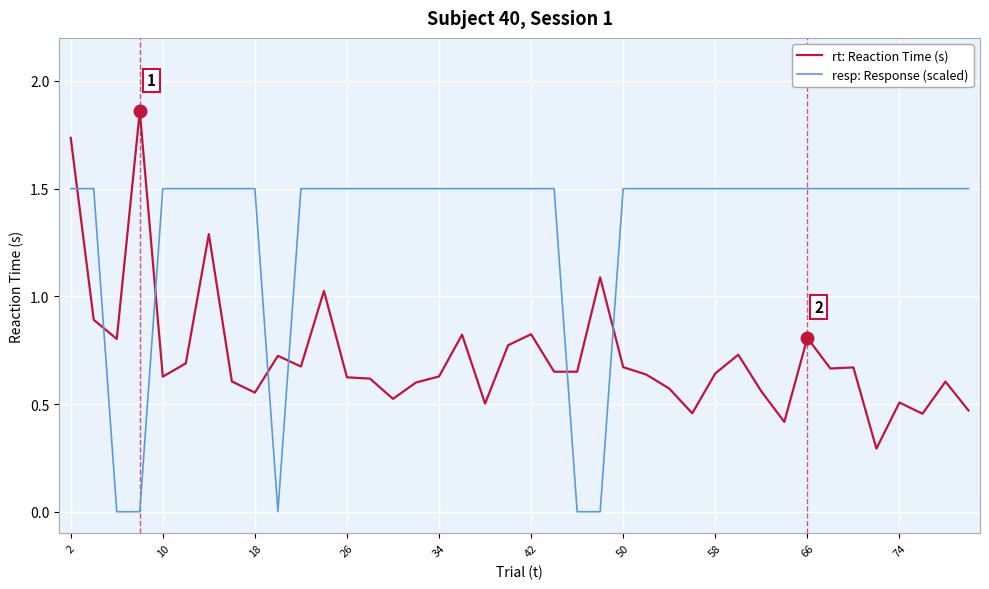

What is the difference between the maximum and minimum values in the resp: Response (scaled) series?

1.5